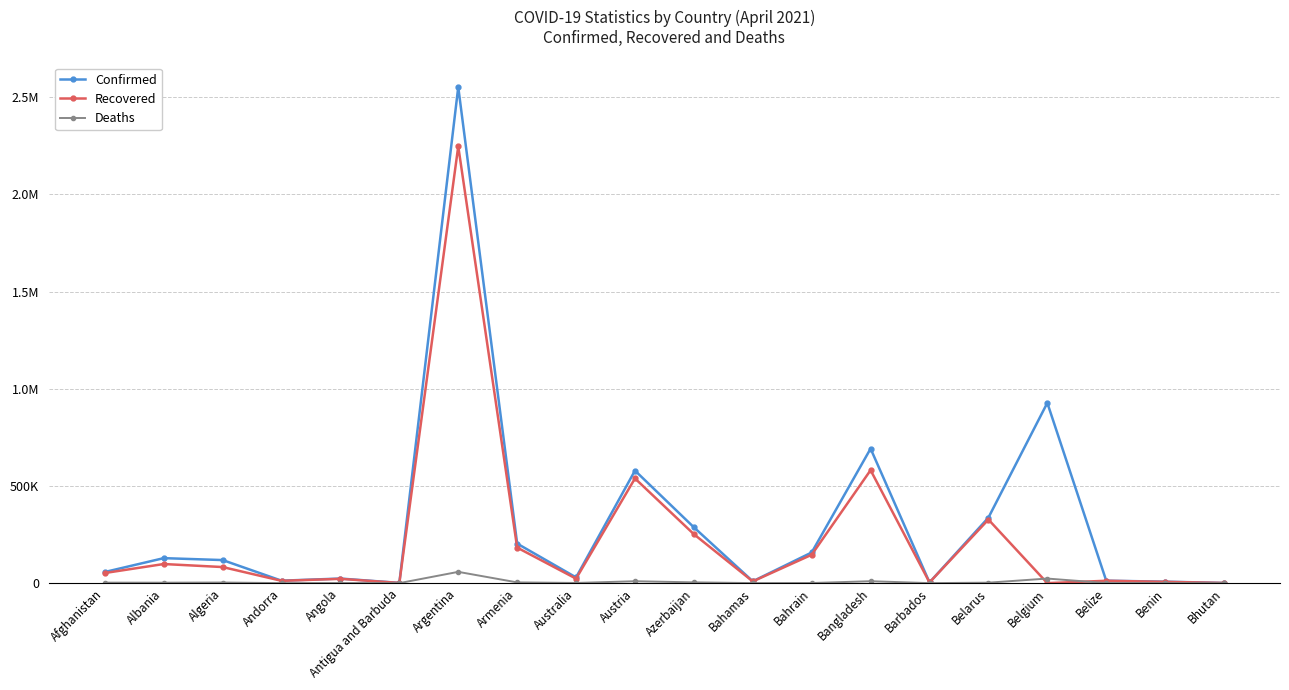

What is the total value across all series at Bangladesh?

1282892